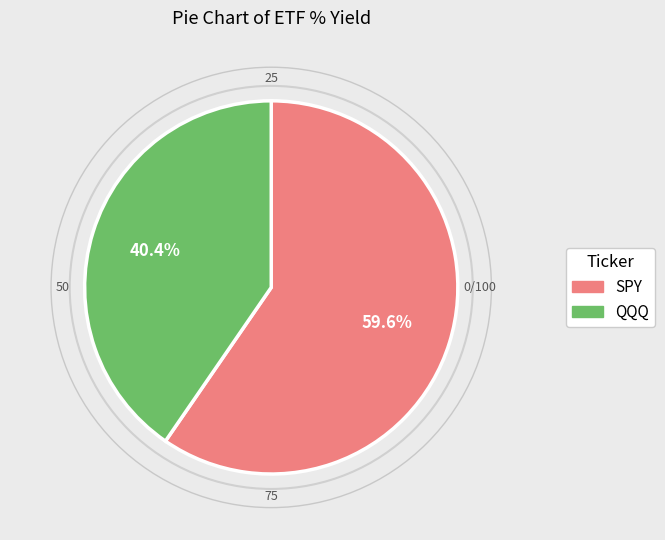

Rank the categories by value from lowest to highest.

QQQ, SPY